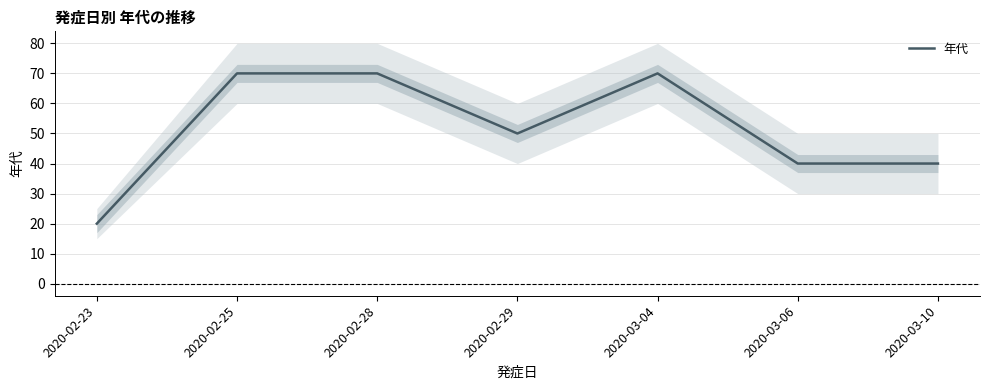

What is the difference between the maximum and minimum values?

50